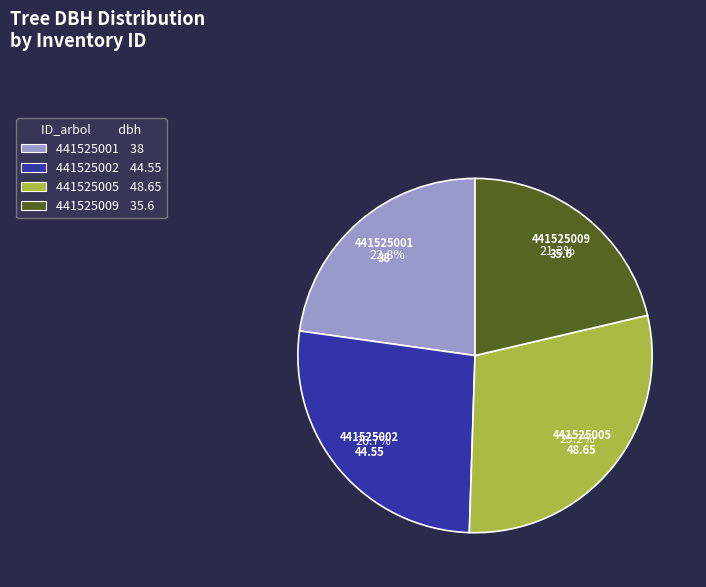

Is it true that 441525002 is 35% of the pie?

False